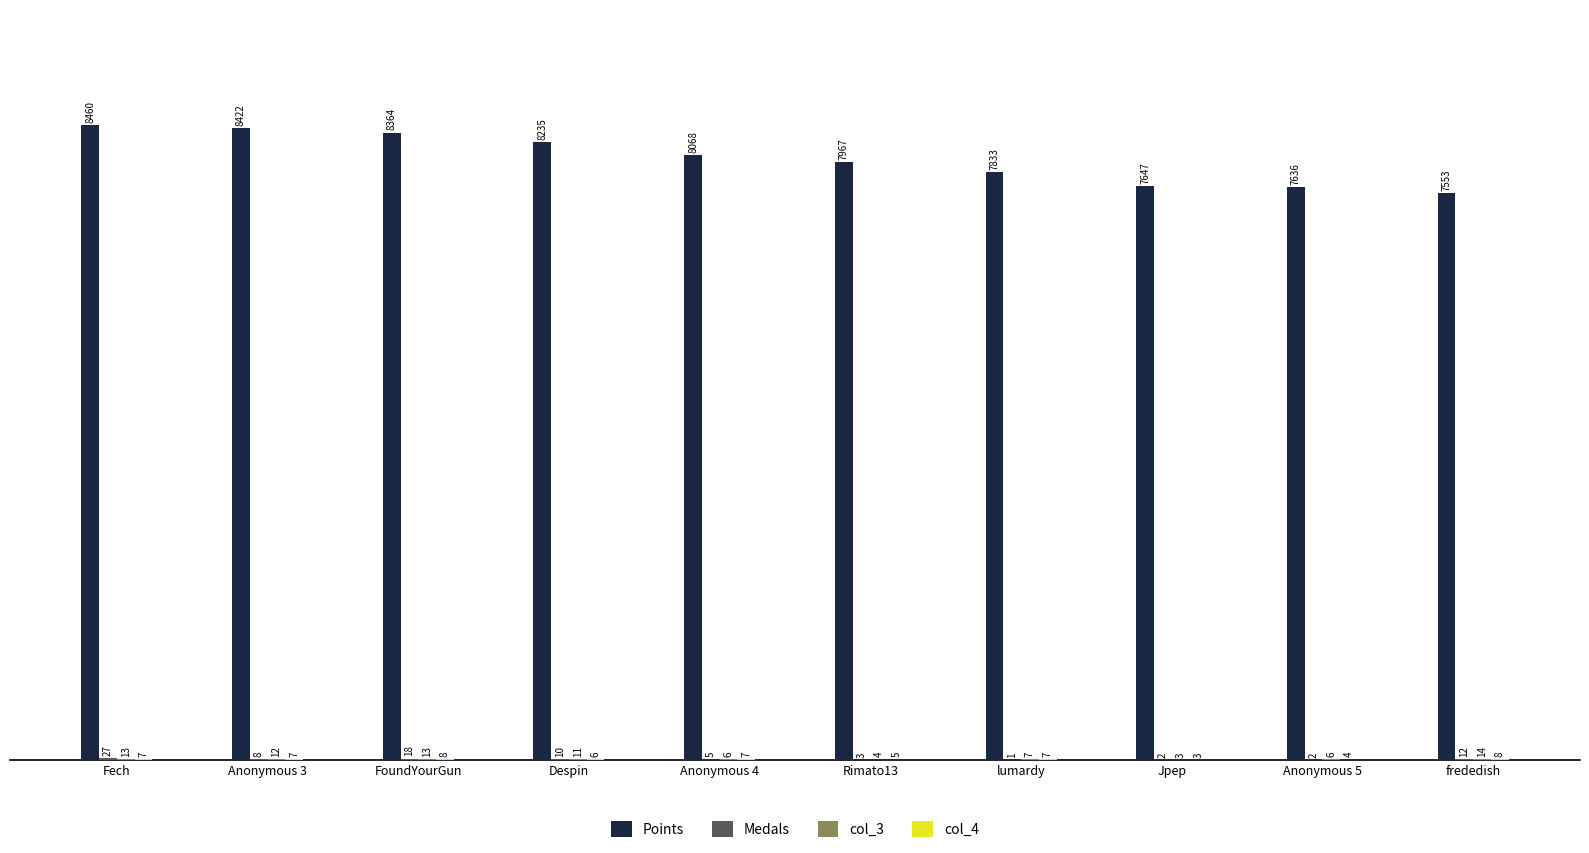

How many distinct data groups are displayed?

4